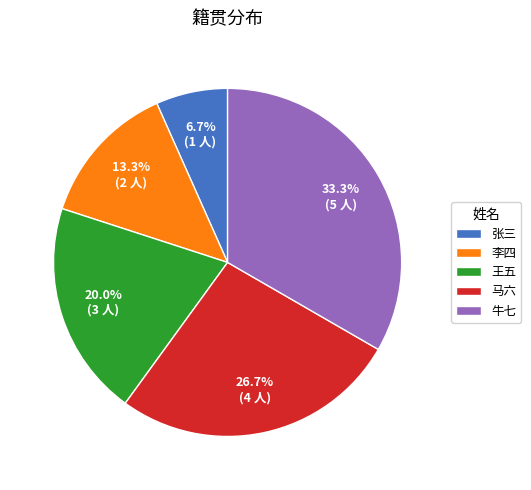

Is it true that 马六 is 35% of the pie?

False